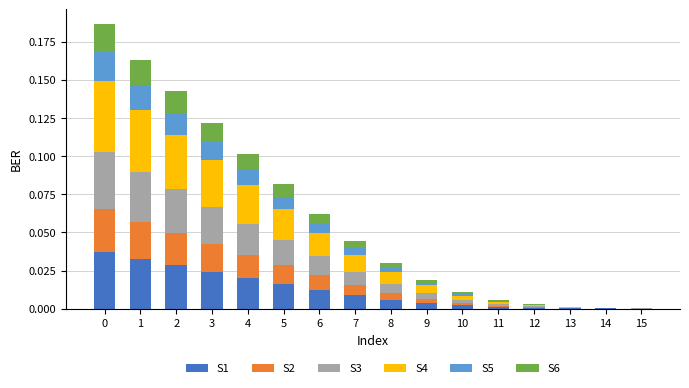

The value of S1 at 5 is 0.0. True or false?

True